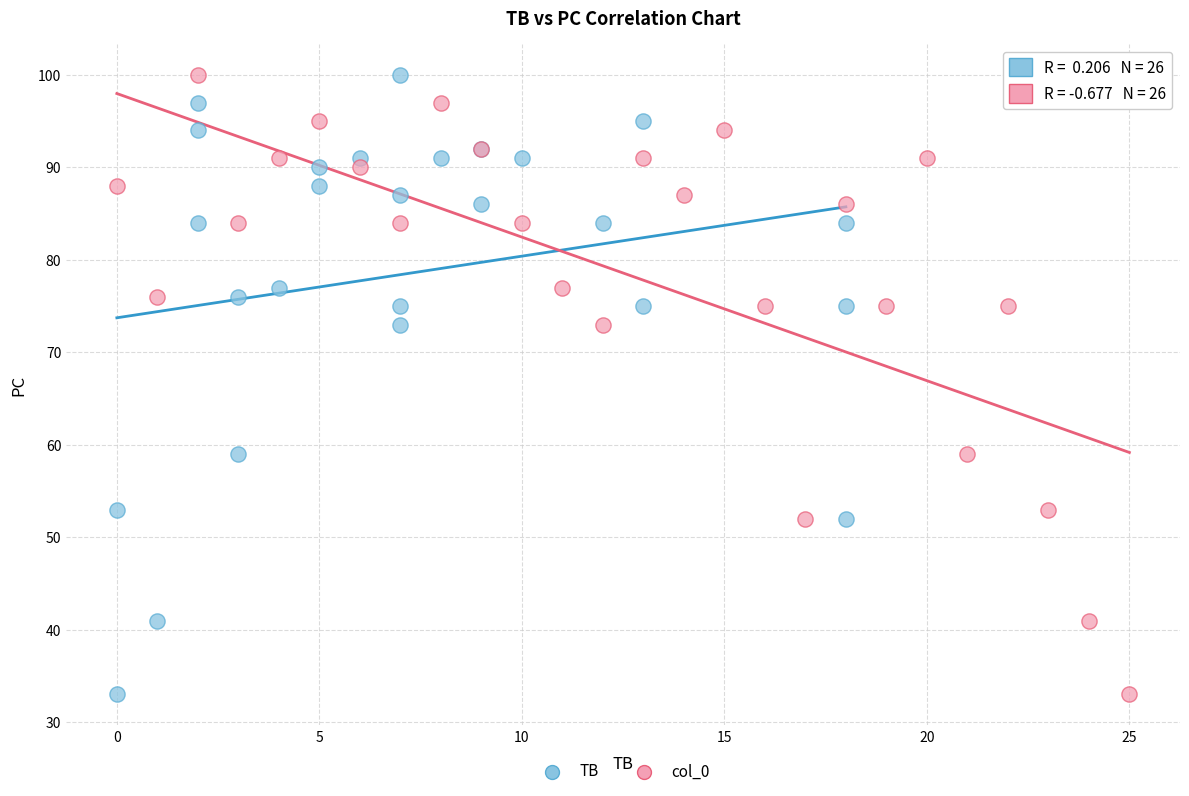

What are all the series names shown in the legend?

TB, col_0